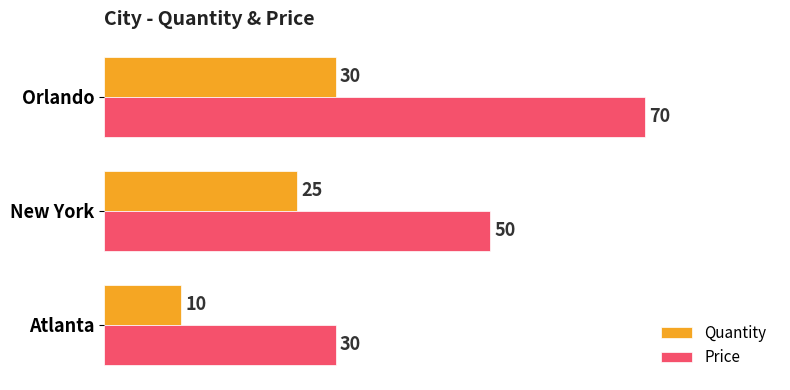

What is the difference between the highest and lowest values at New York?

25